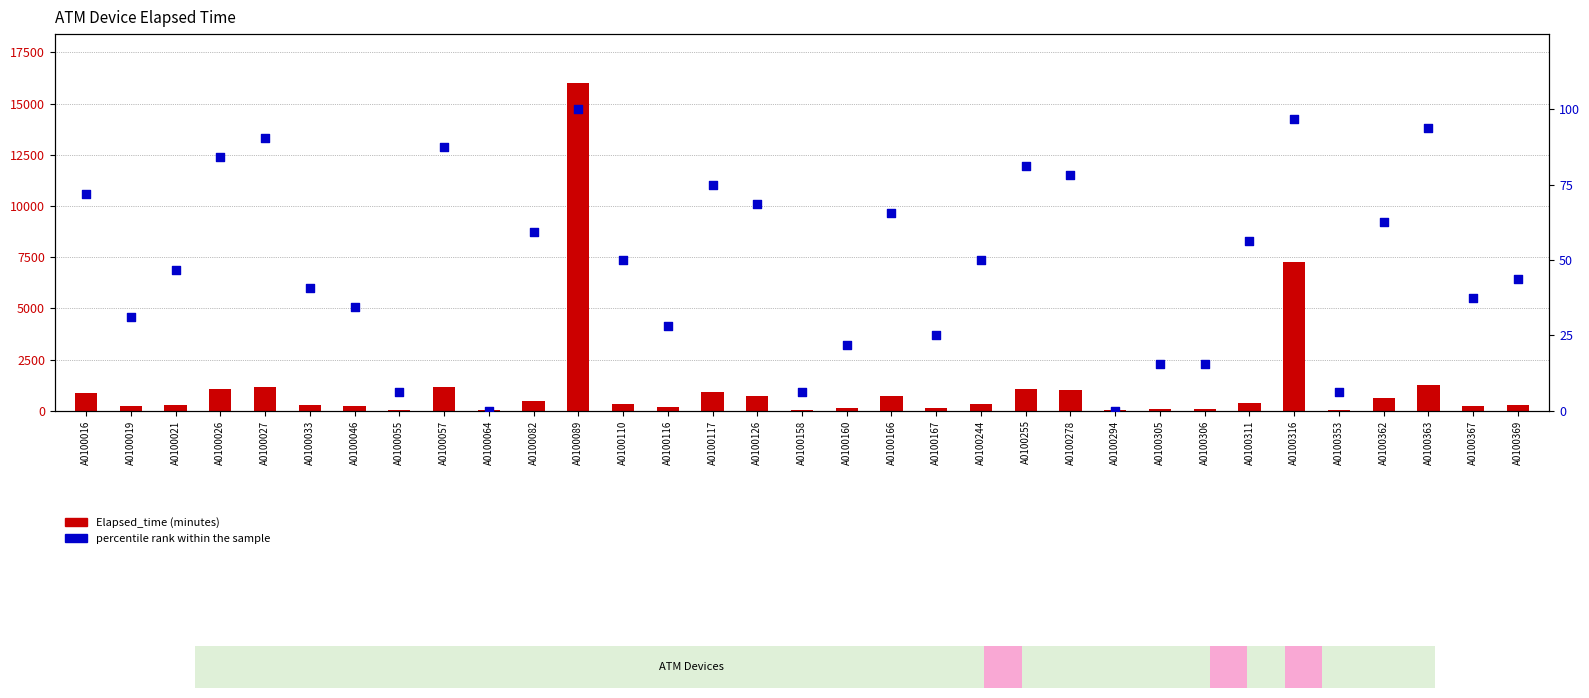

At which category is the sum across all series the highest?

A0100089